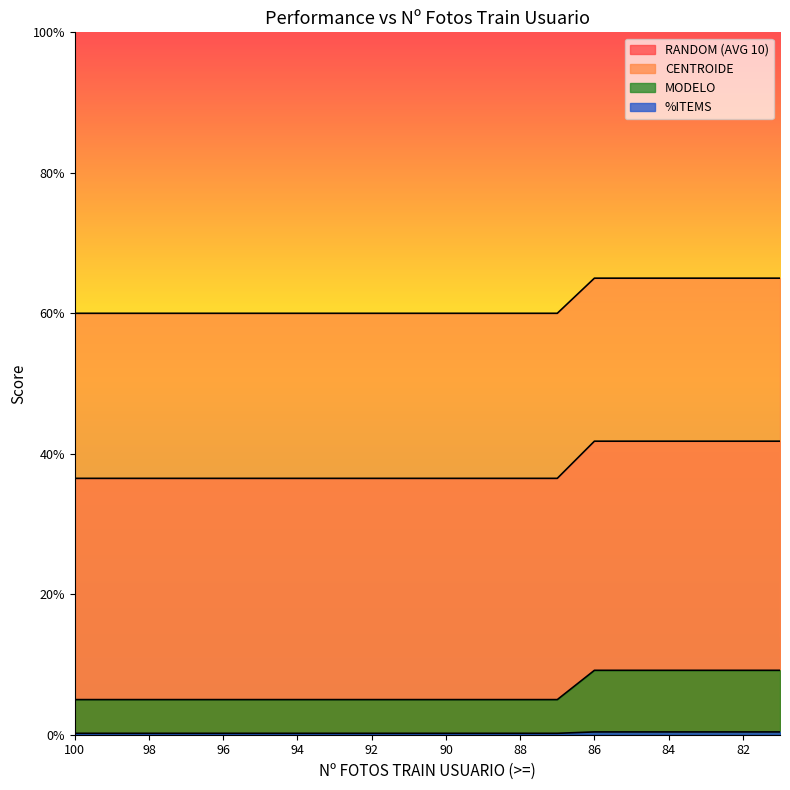

Rank the series at 84 from highest to lowest value.

CENTROIDE, RANDOM (AVG 10), MODELO, %ITEMS